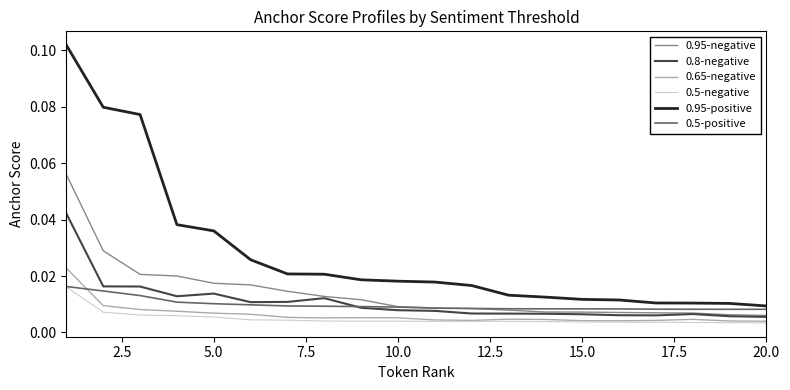

True or false: 0.95-positive and 0.95-negative intersect in this chart.

False